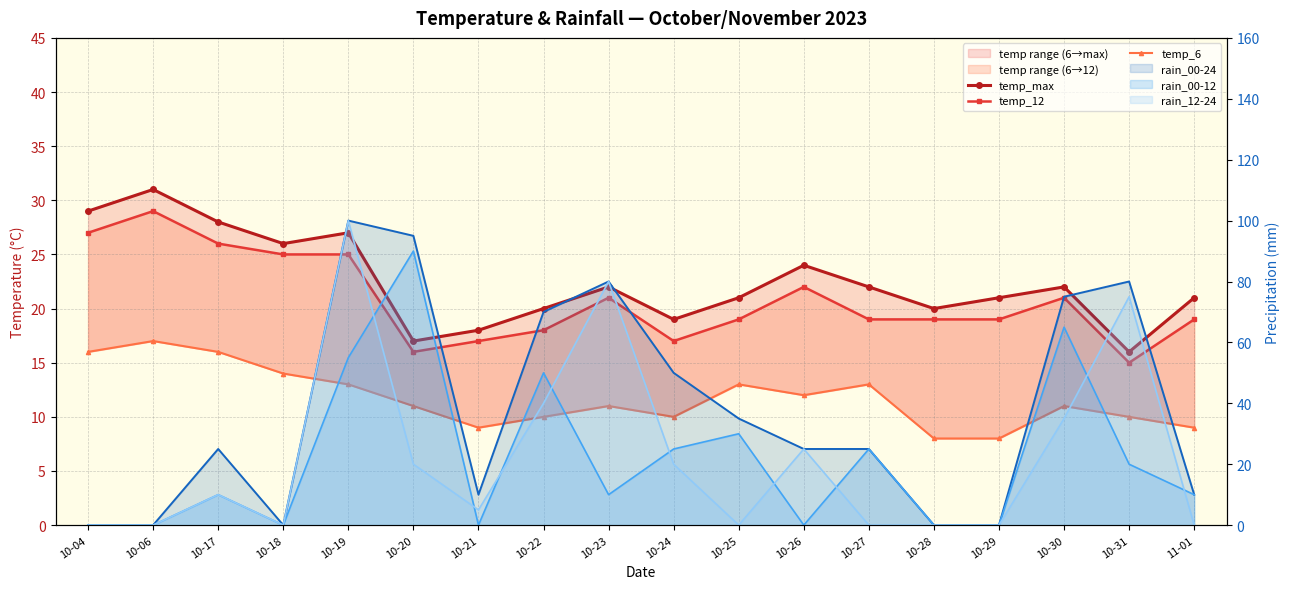

True or false: temp_max and temp_12 intersect in this chart.

False